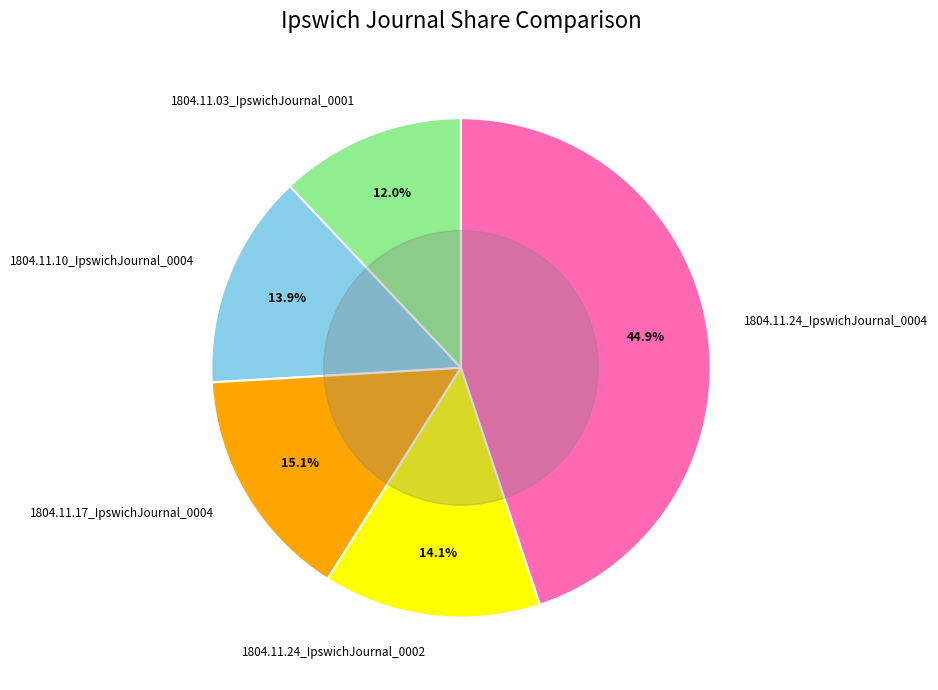

What percentage do 1804.11.24_IpswichJournal_0002 and 1804.11.24_IpswichJournal_0004 together represent?

59.0%